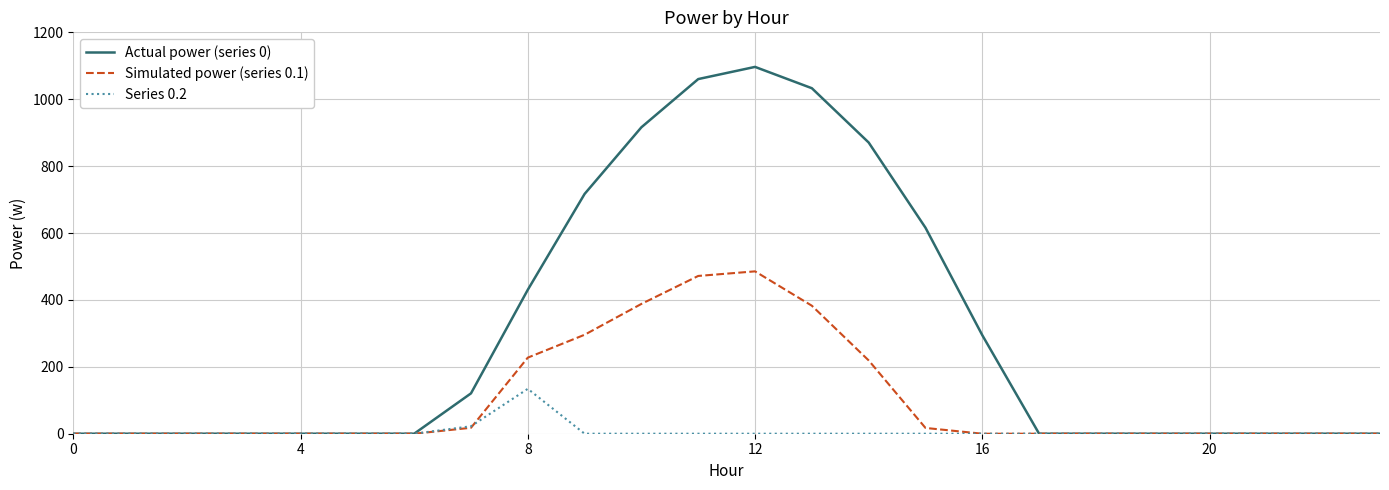

What is the highest value of the Series 0.2 series?

134.2